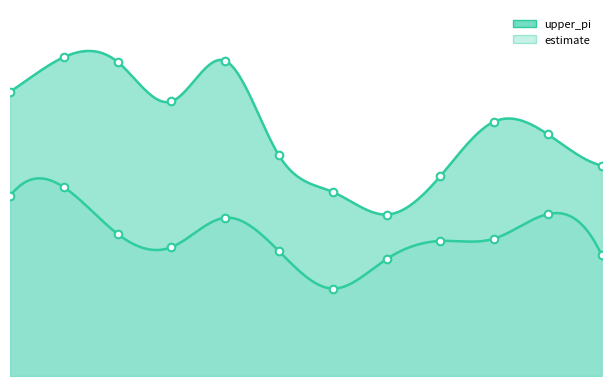

Which series reaches the maximum Y coordinate?

upper_pi